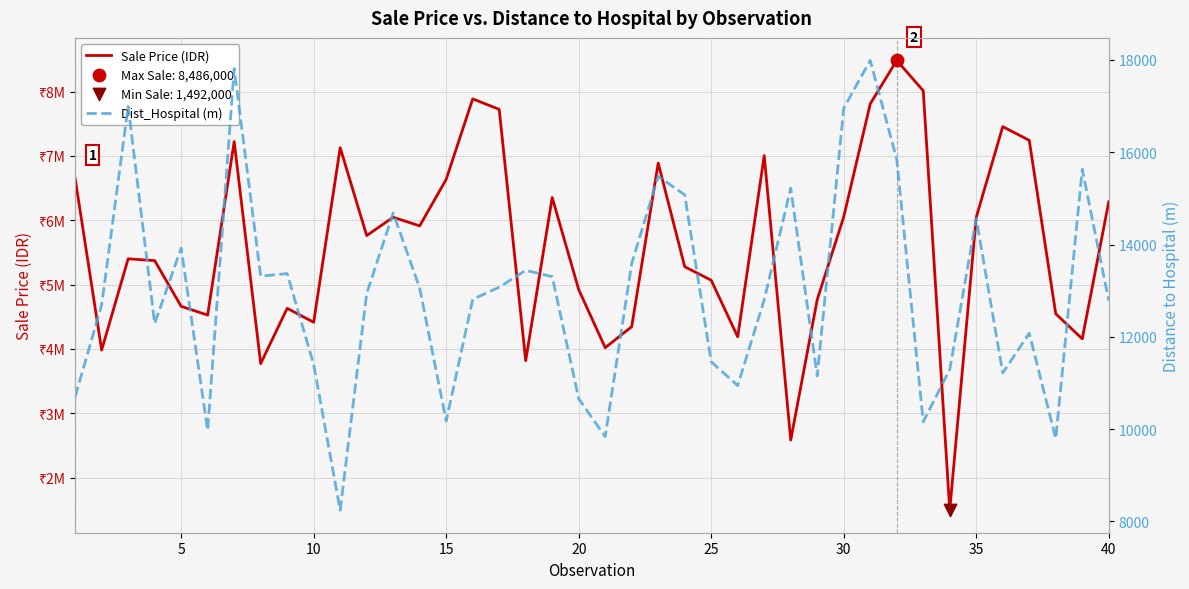

At how many categories does at least one series exceed 2896602?

38